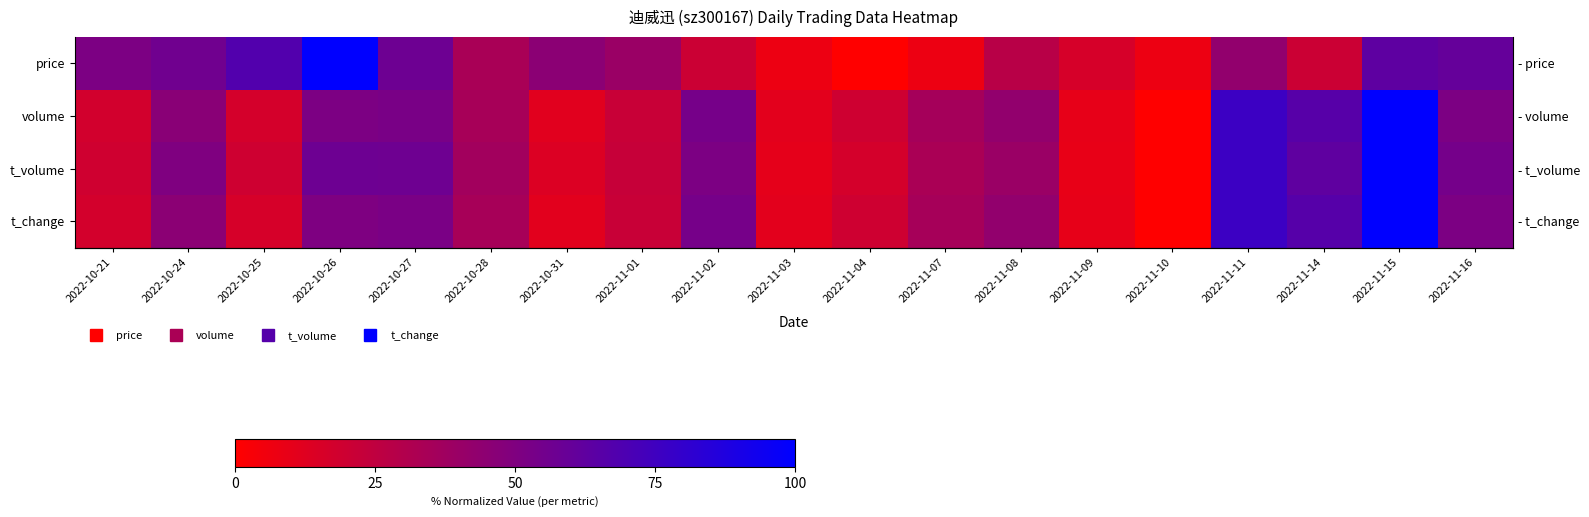

At how many categories does at least one series exceed 51?

10